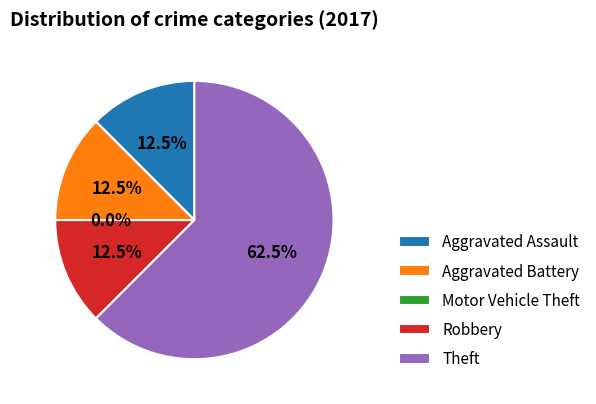

Between Aggravated Battery and Aggravated Assault, which is larger?

Aggravated Battery